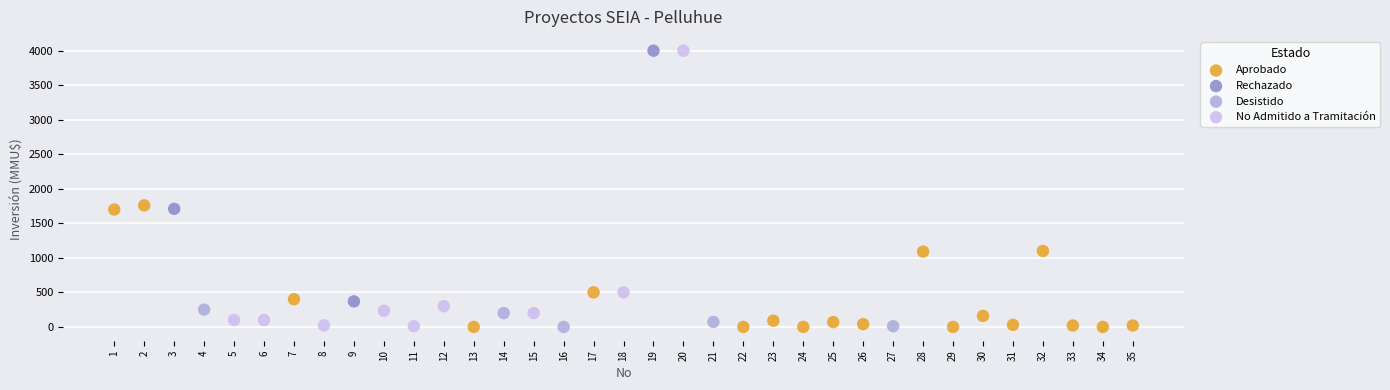

Which series has the widest spread of Y values?

No Admitido a Tramitación